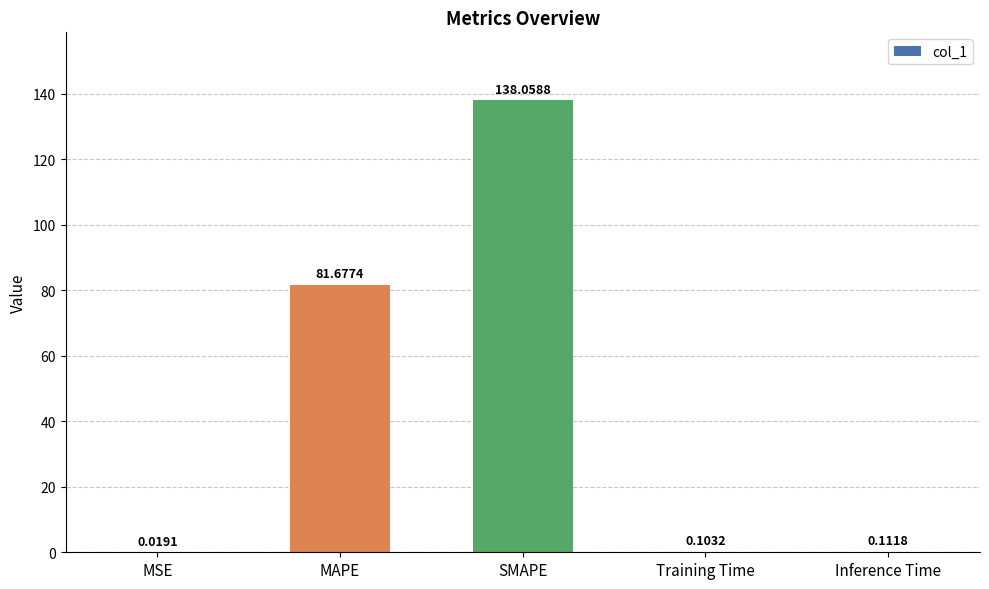

Which category has the highest value across all series?

SMAPE